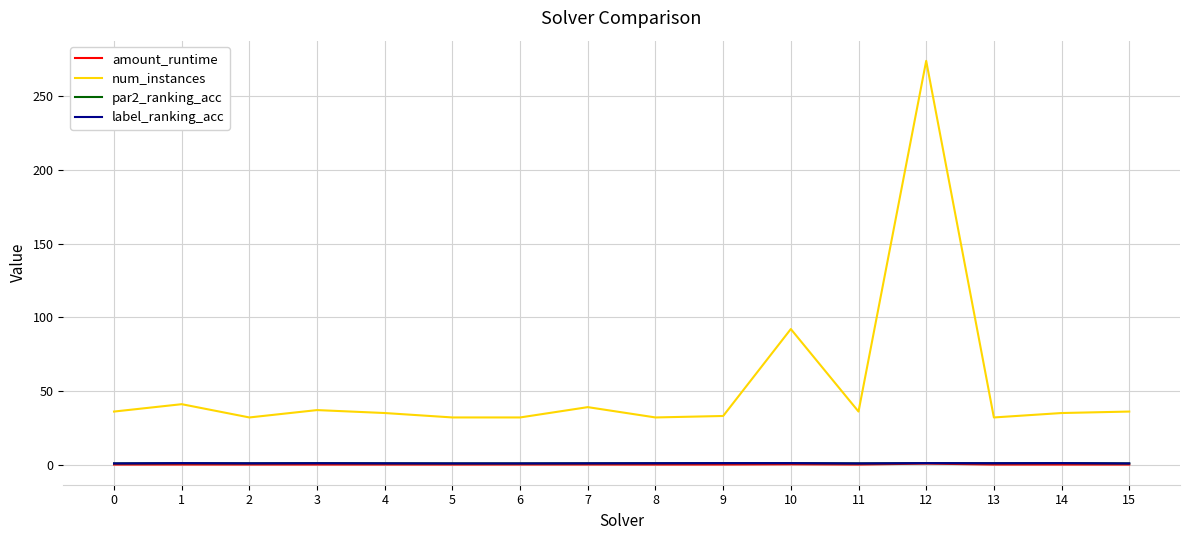

At which category is the sum across all series the highest?

12